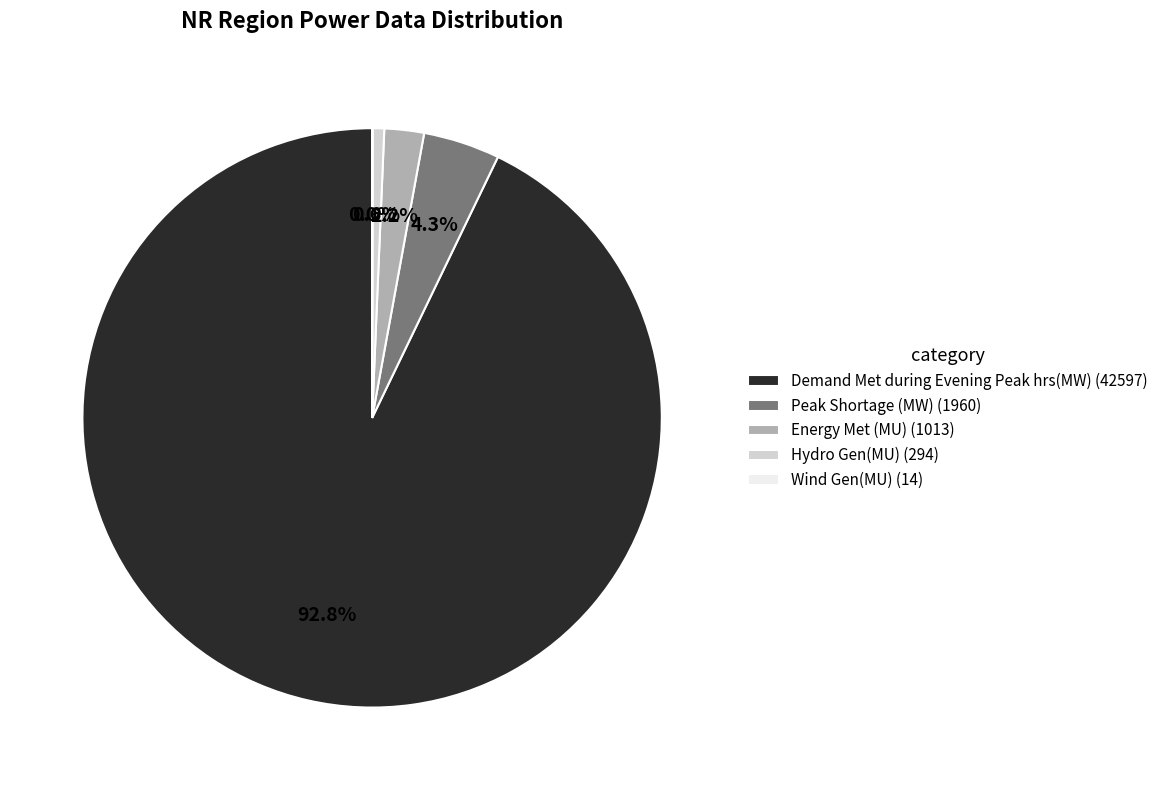

Do Hydro Gen(MU) (294) and Energy Met (MU) (1013) together represent more than half of the pie?

No